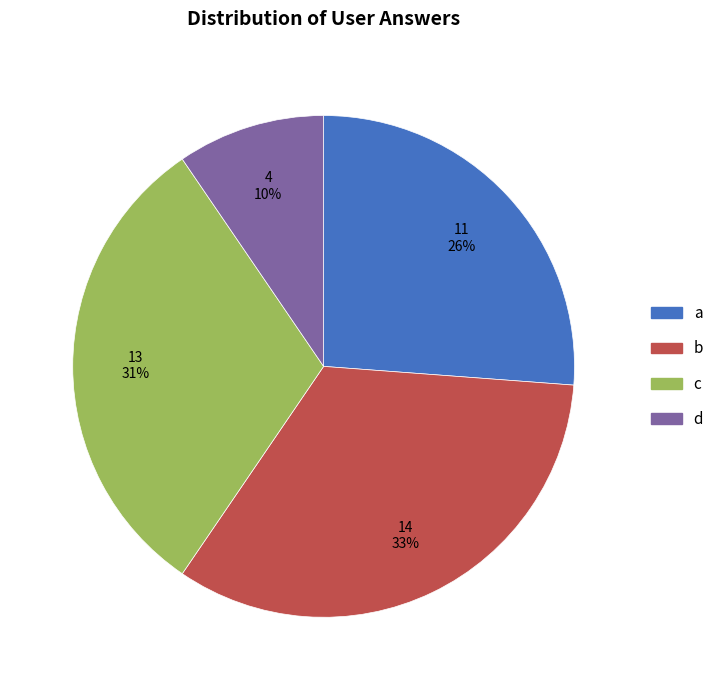

To the nearest percent, what percentage of the pie is c?

31%